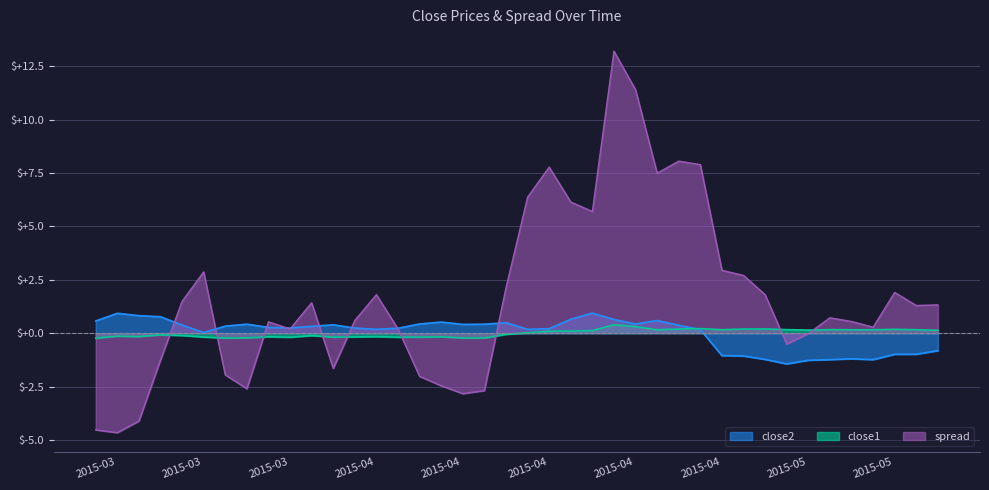

How many lines are shown in the chart?

3